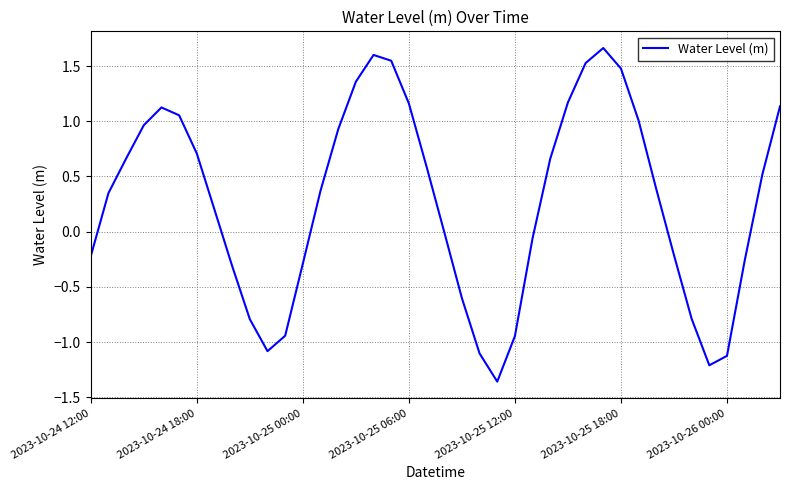

What is the difference between the maximum and minimum values?

3.0